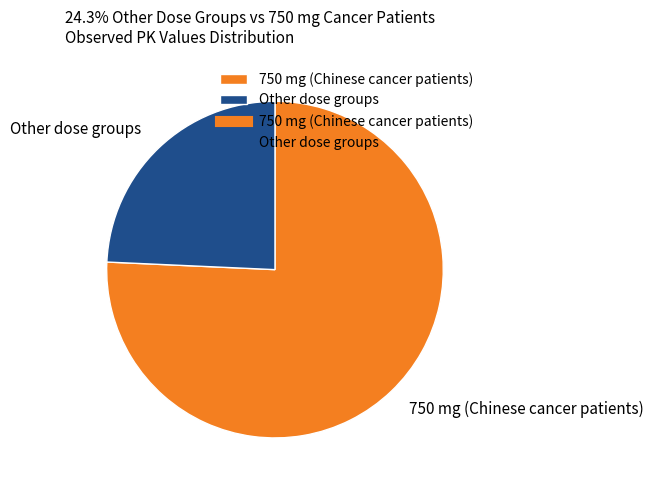

Between 750 mg (Chinese cancer patients) and Other dose groups, which is larger?

750 mg (Chinese cancer patients)